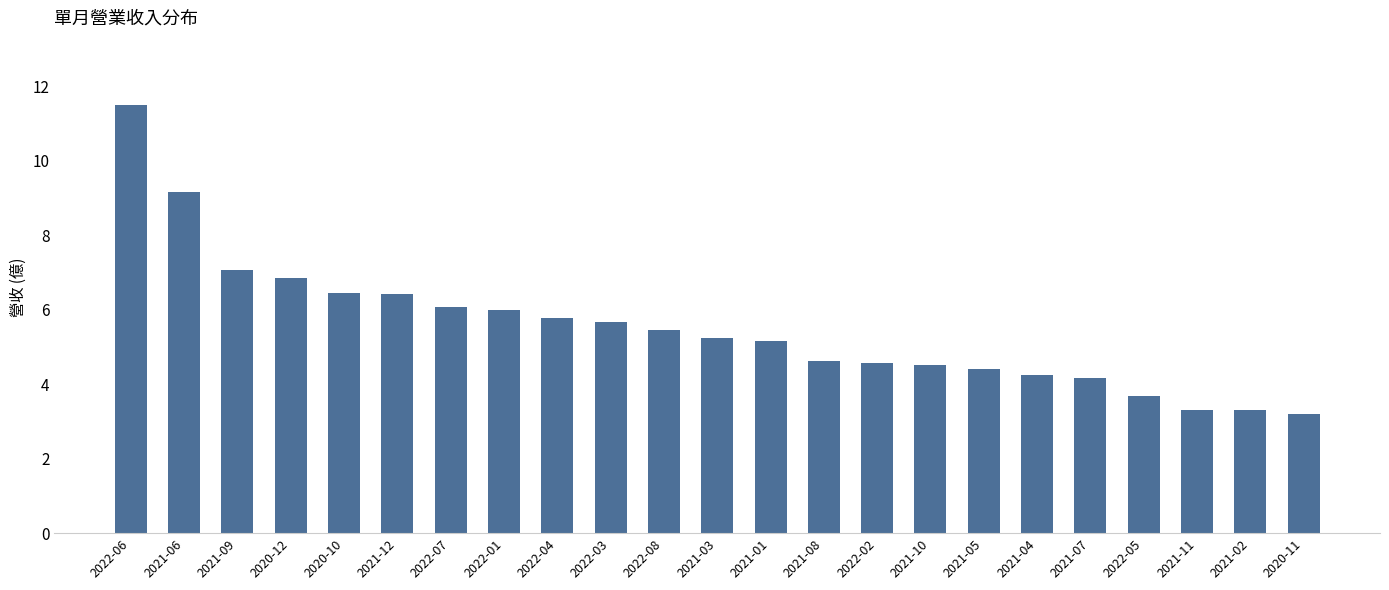

What is the label of the 8th bar from the right?

2021-10